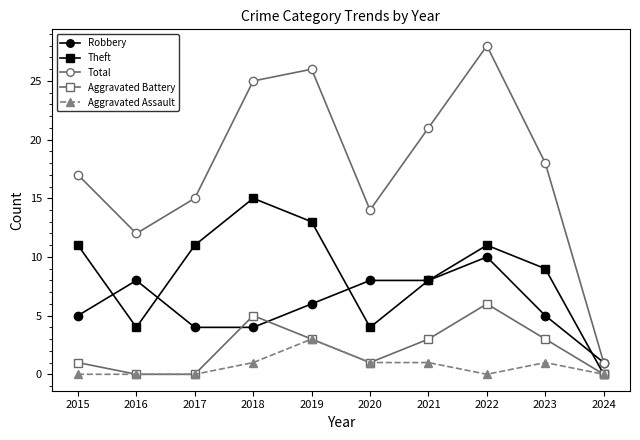

The value of Robbery at 2016 is 8. True or false?

True